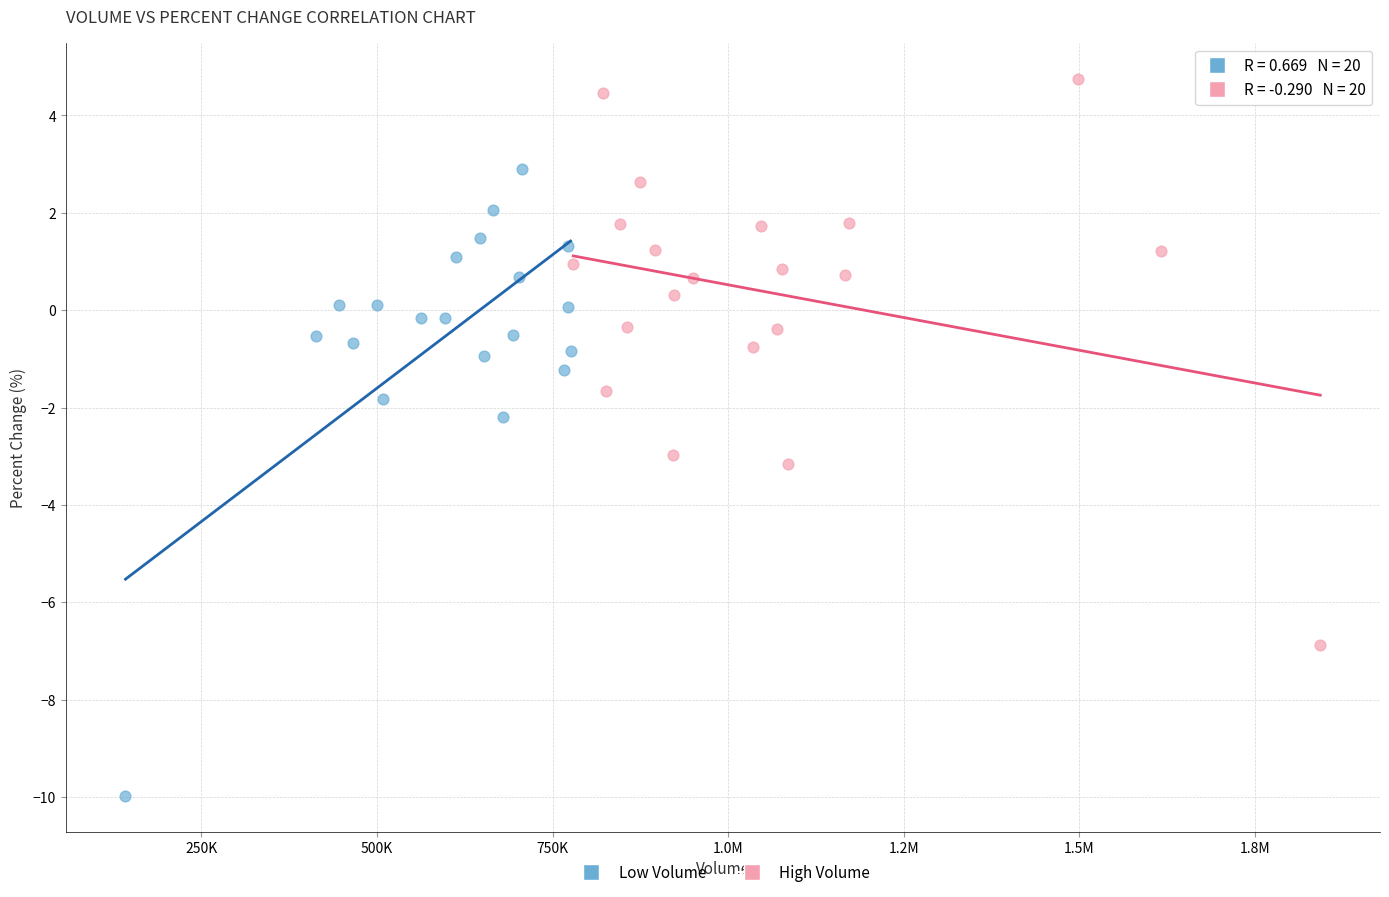

Which series has the largest Y range (max minus min)?

Low Volume